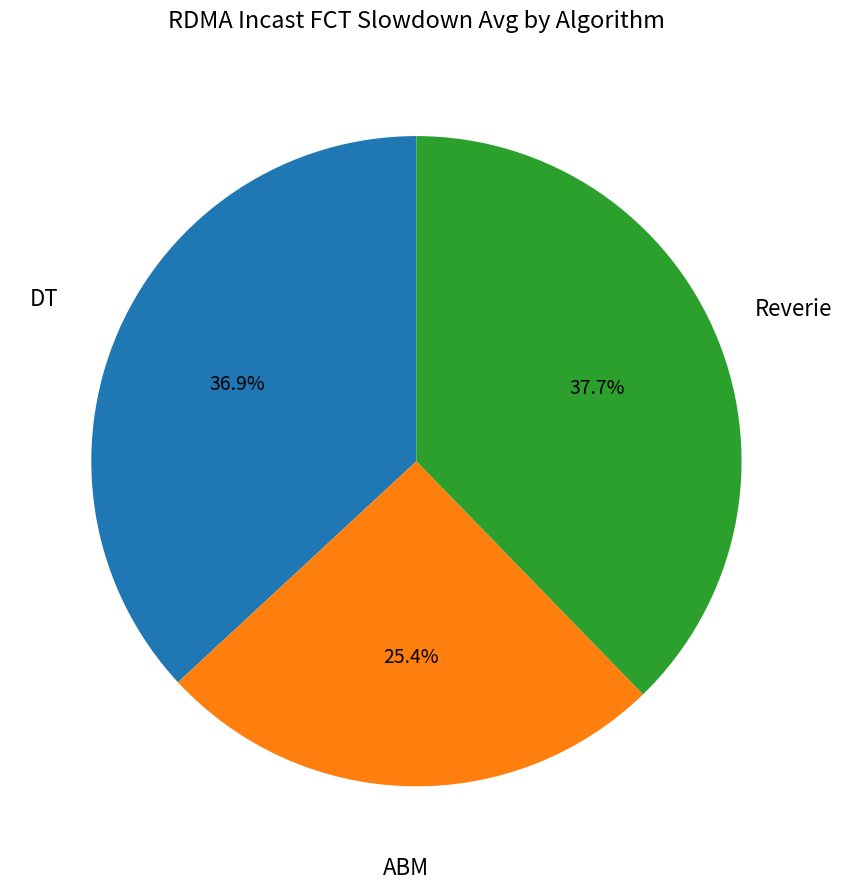

How many slices are in this pie chart?

3